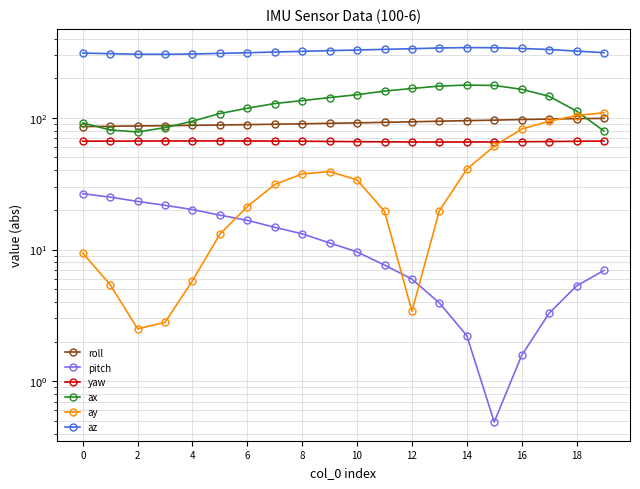

What is the lowest value of the az series?

303.8